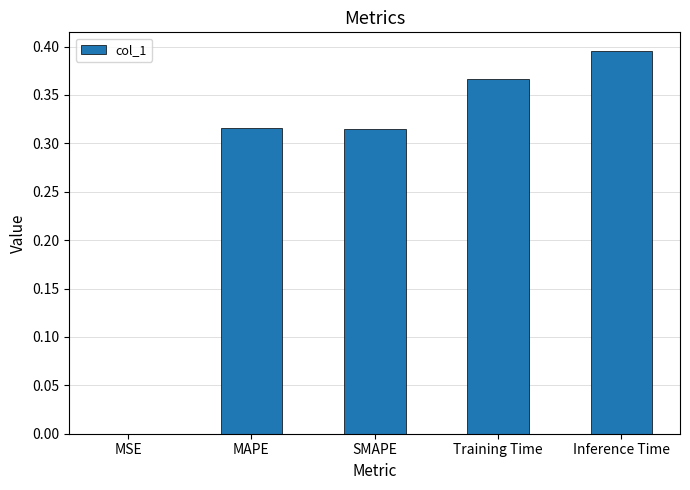

Which category has the highest value across all series?

Inference Time